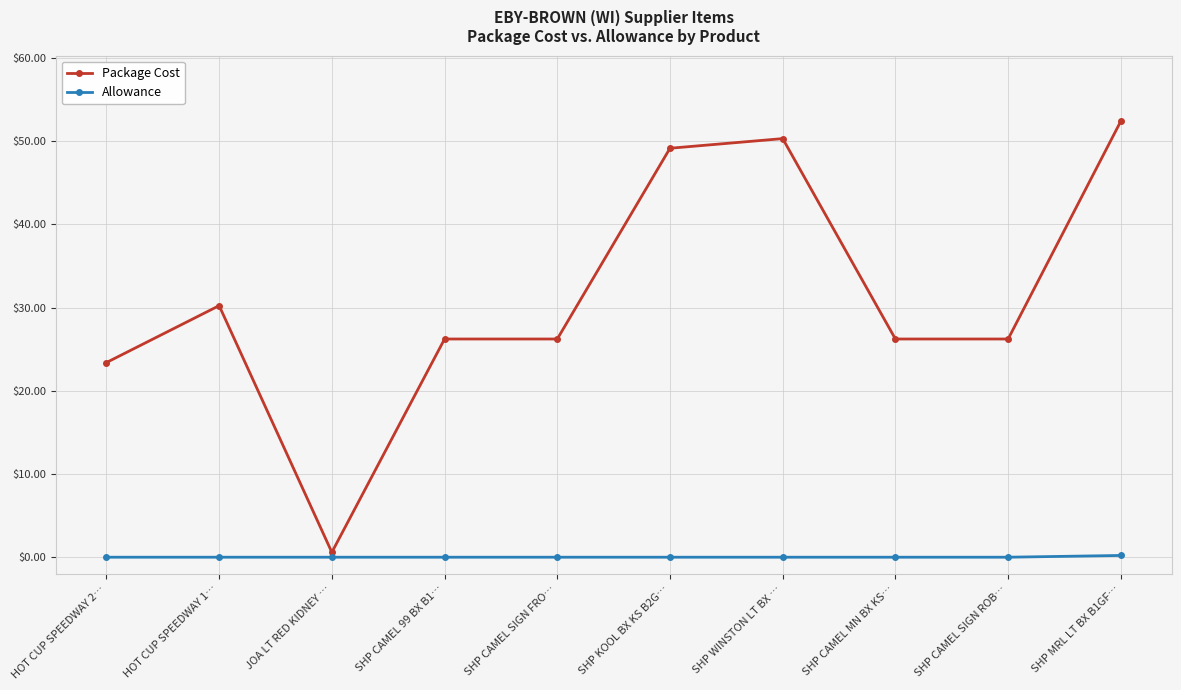

At which category is the sum across all series the highest?

SHP MRL LT BX B1GF…